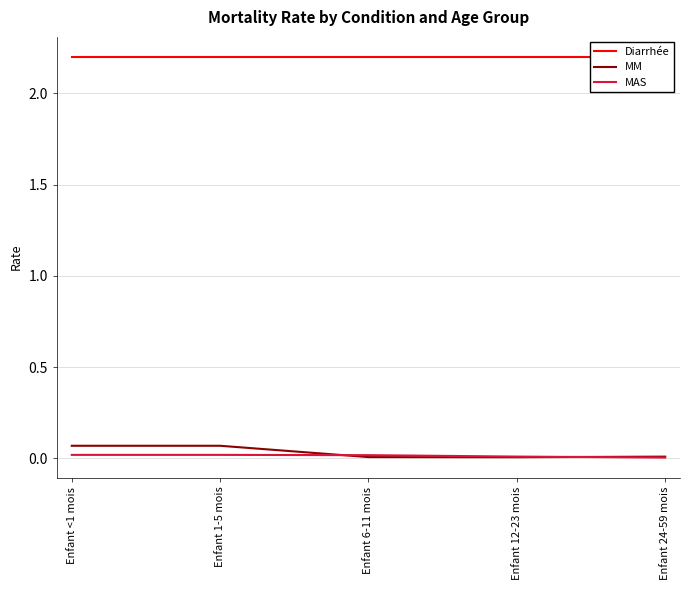

Which series has the largest total across all categories?

Diarrhée